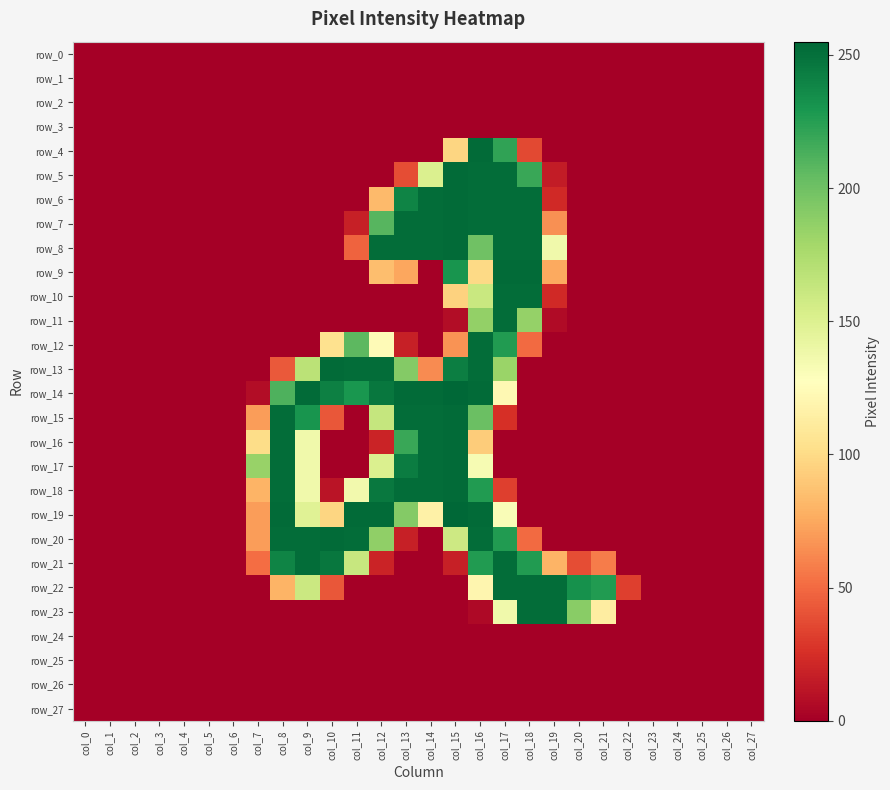

At which category is the sum across all series the highest?

col_16